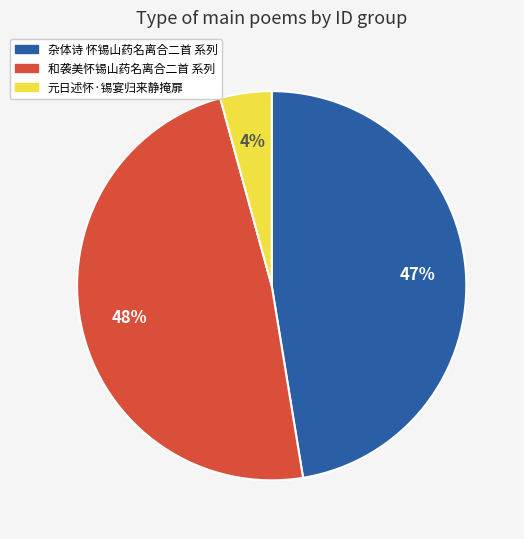

How many segments does this pie chart have?

3